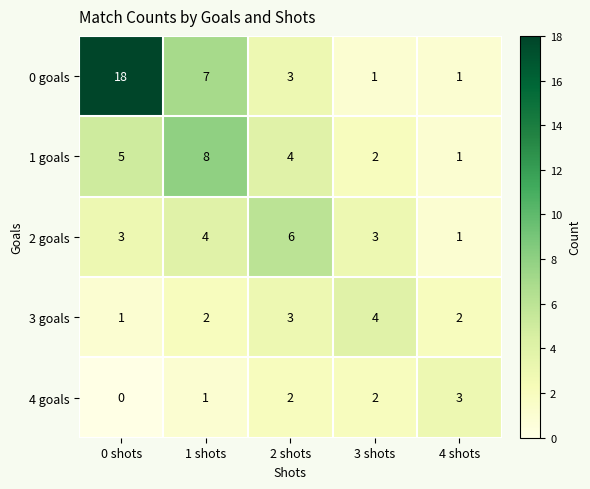

What is the greatest value displayed?

18